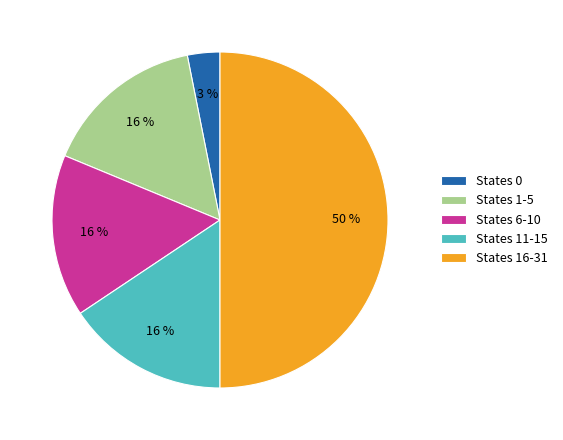

Does States 1-5 account for over 50% of the chart?

No